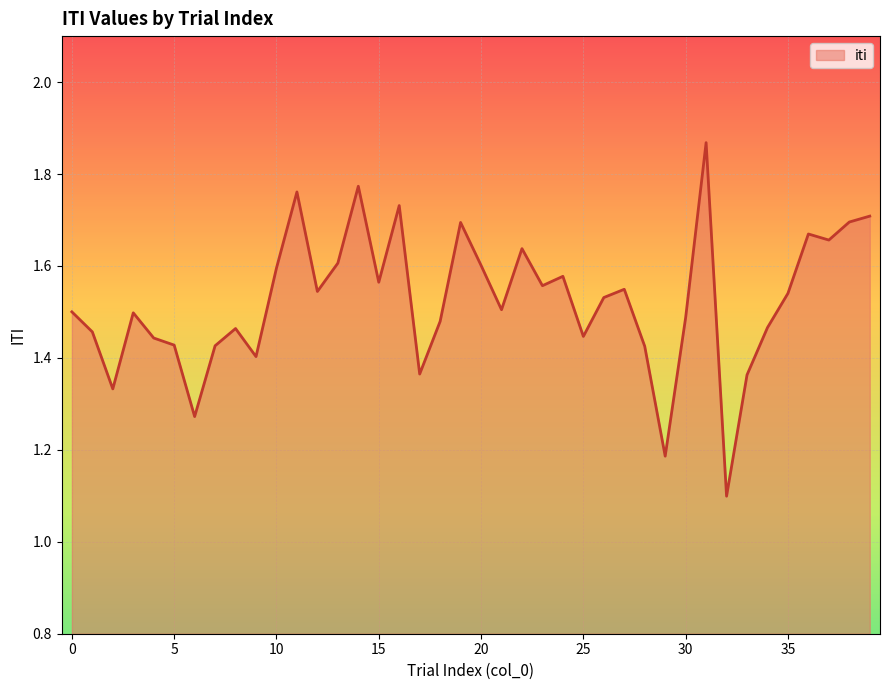

What is the difference between the maximum and minimum values?

0.8